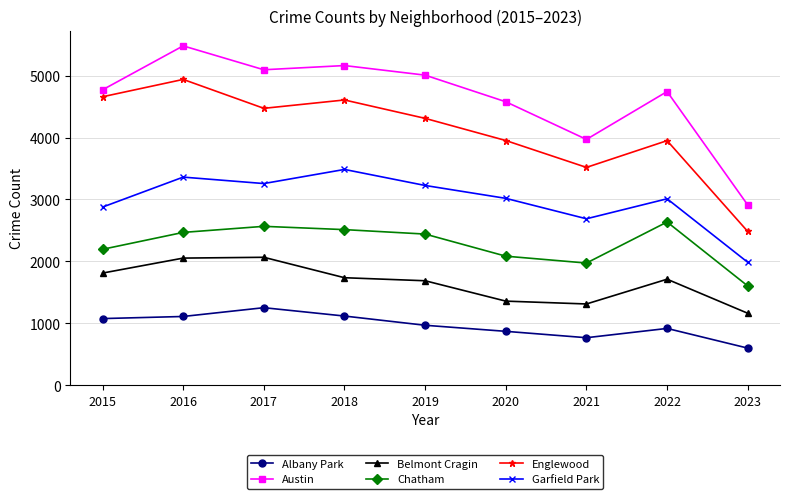

True or false: Albany Park and Belmont Cragin intersect in this chart.

False